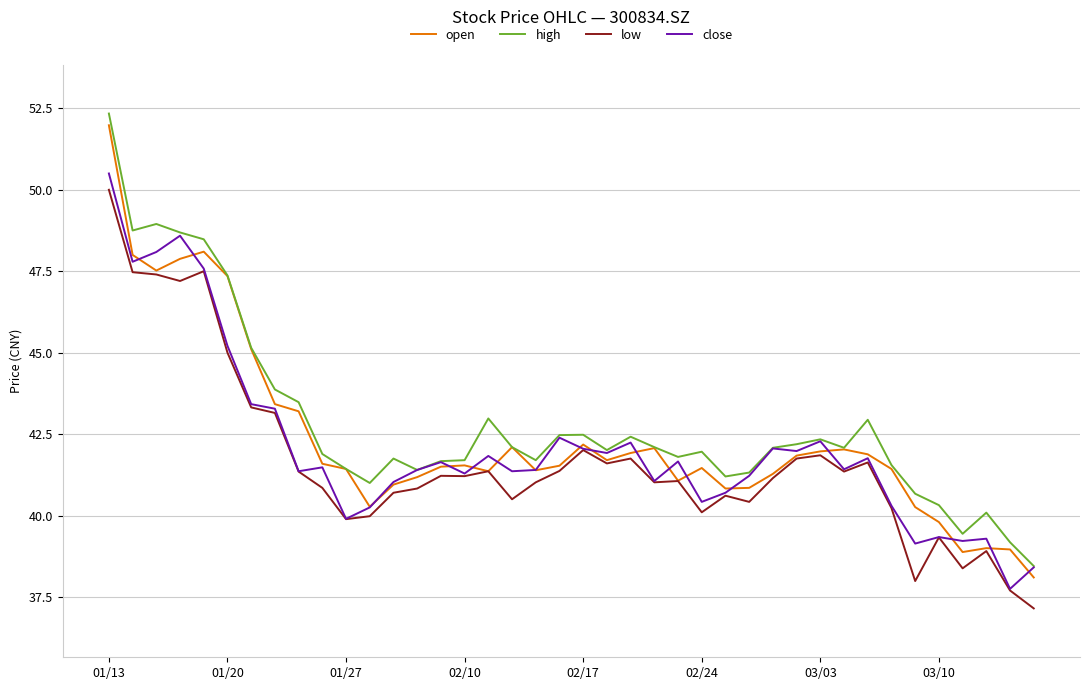

What is the sum of all close values?

1684.0